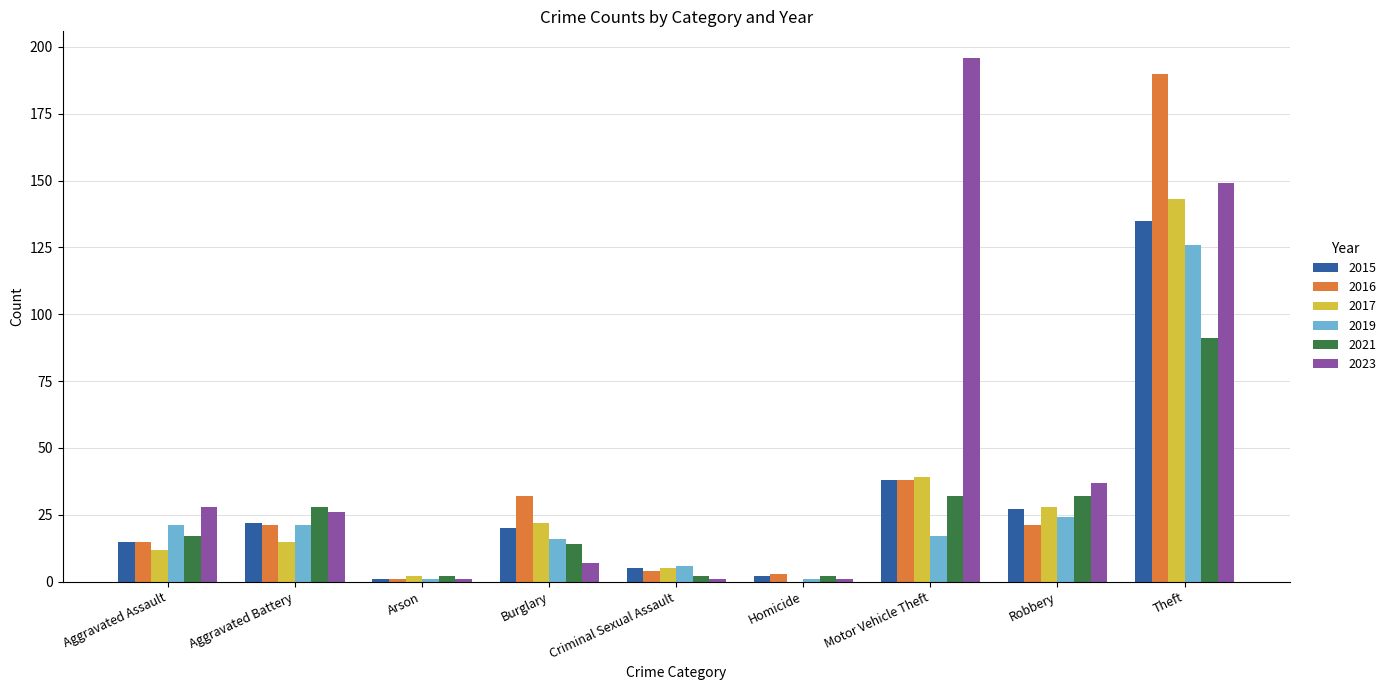

Where is 2016 nearest to the value 95?

Motor Vehicle Theft